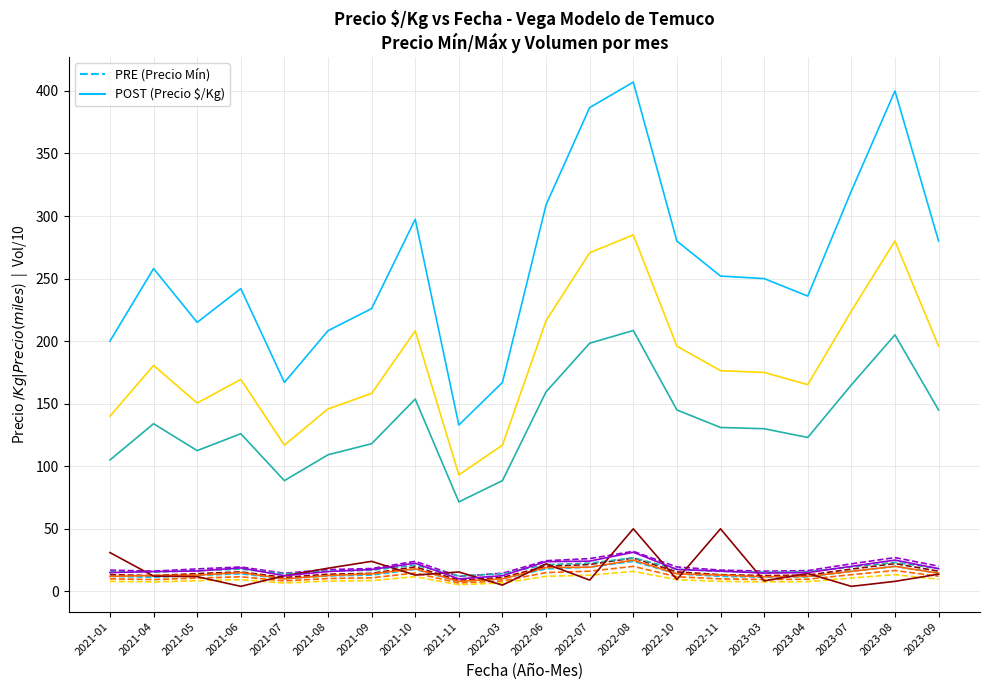

Rank the categories by POST value from lowest to highest.

2021-11, 2021-07, 2022-03, 2021-01, 2021-08, 2021-05, 2021-09, 2023-04, 2021-06, 2023-03, 2022-11, 2021-04, 2022-10, 2023-09, 2021-10, 2022-06, 2023-07, 2022-07, 2023-08, 2022-08